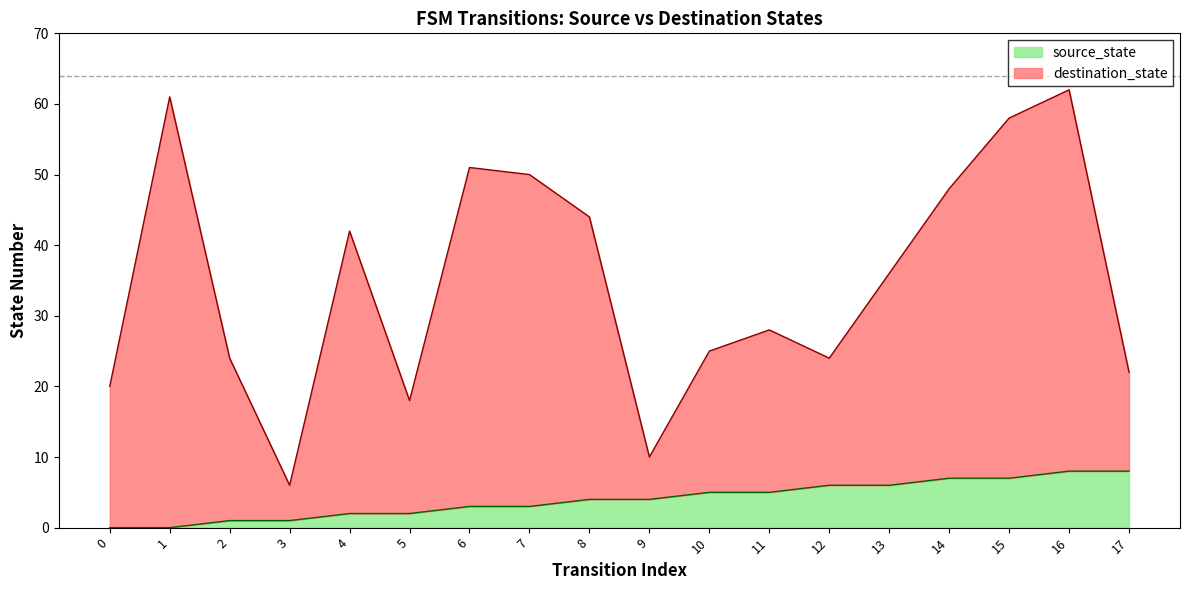

Which category has the highest value in the destination_state series?

16